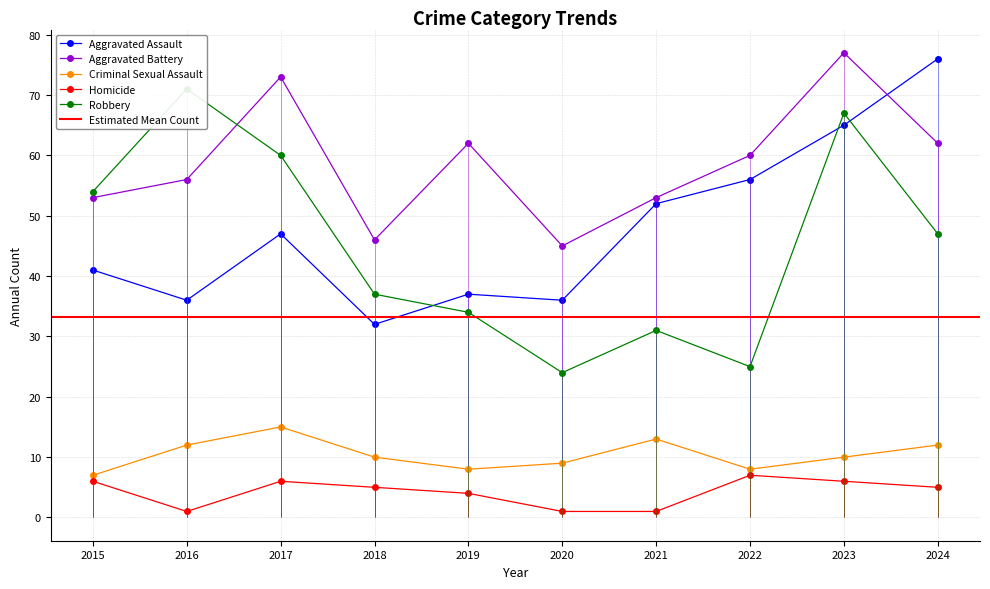

What is the difference between the maximum and minimum values in the Robbery series?

47